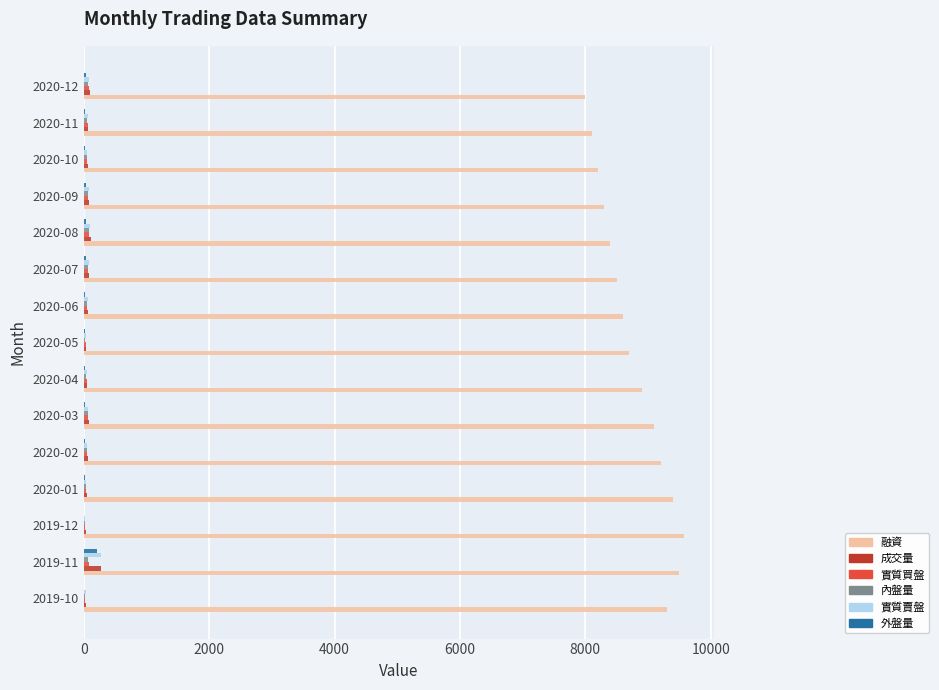

What is the maximum value for 成交量?

270